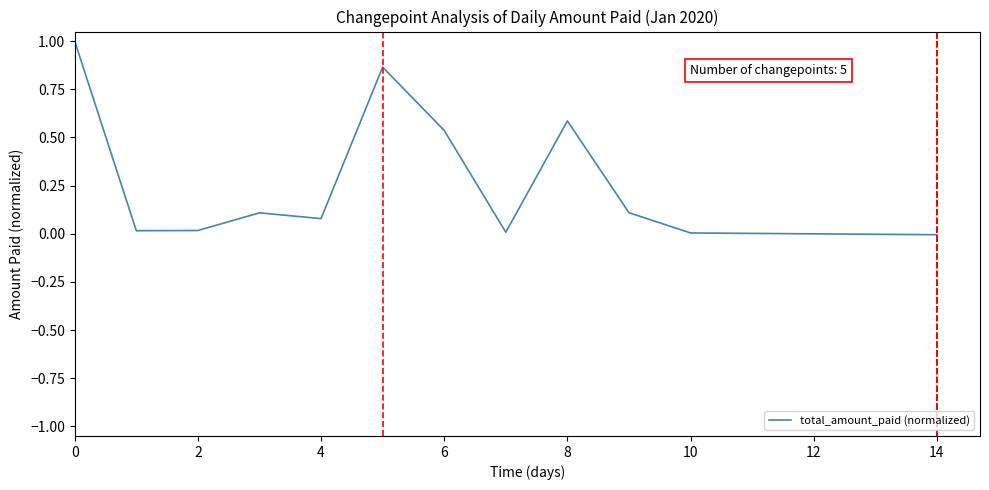

Does the chart display data point markers on the line(s)?

No